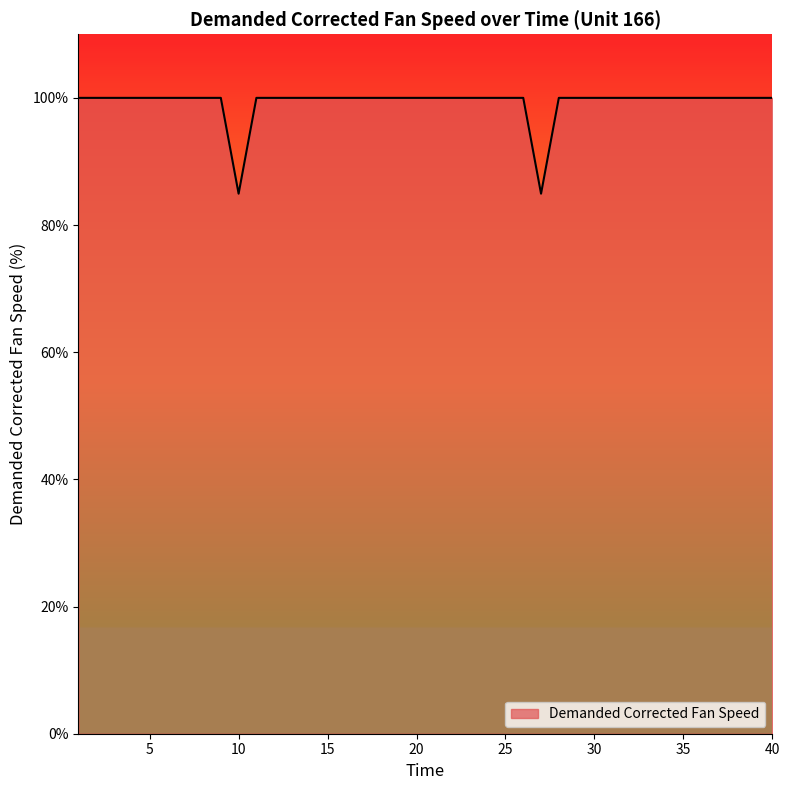

How many categories are shown in the chart?

40